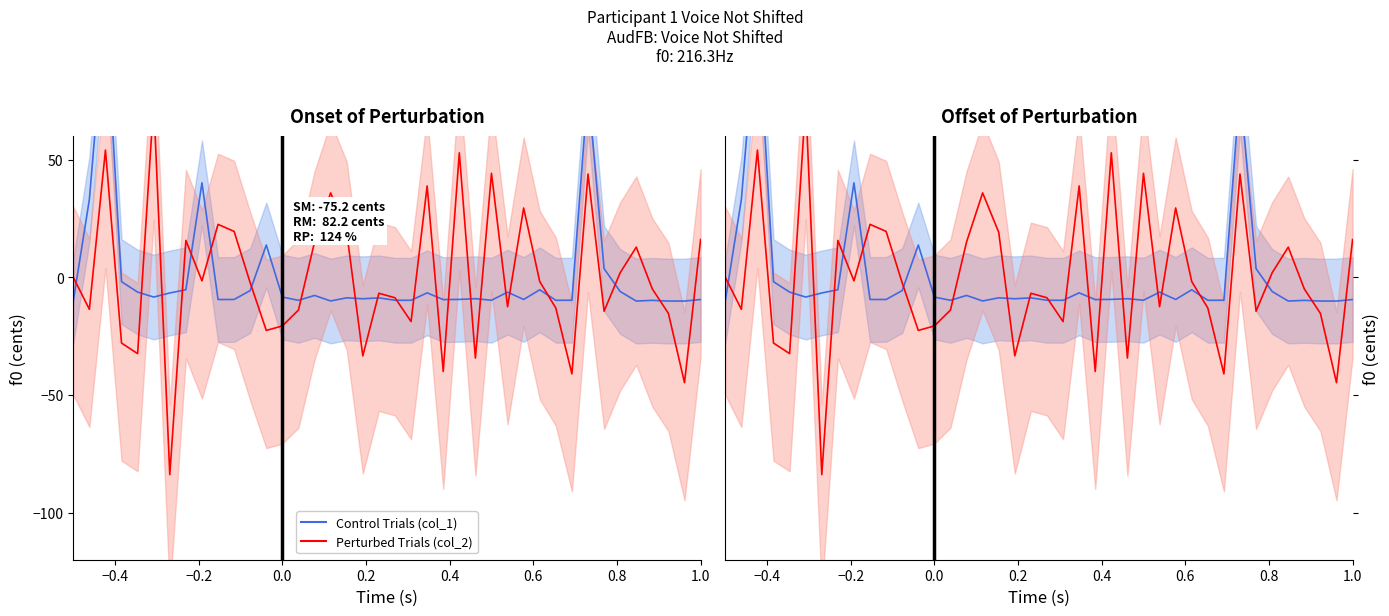

The Control Trials (col_1) series shows -8.3 at 0.2. True or false?

False